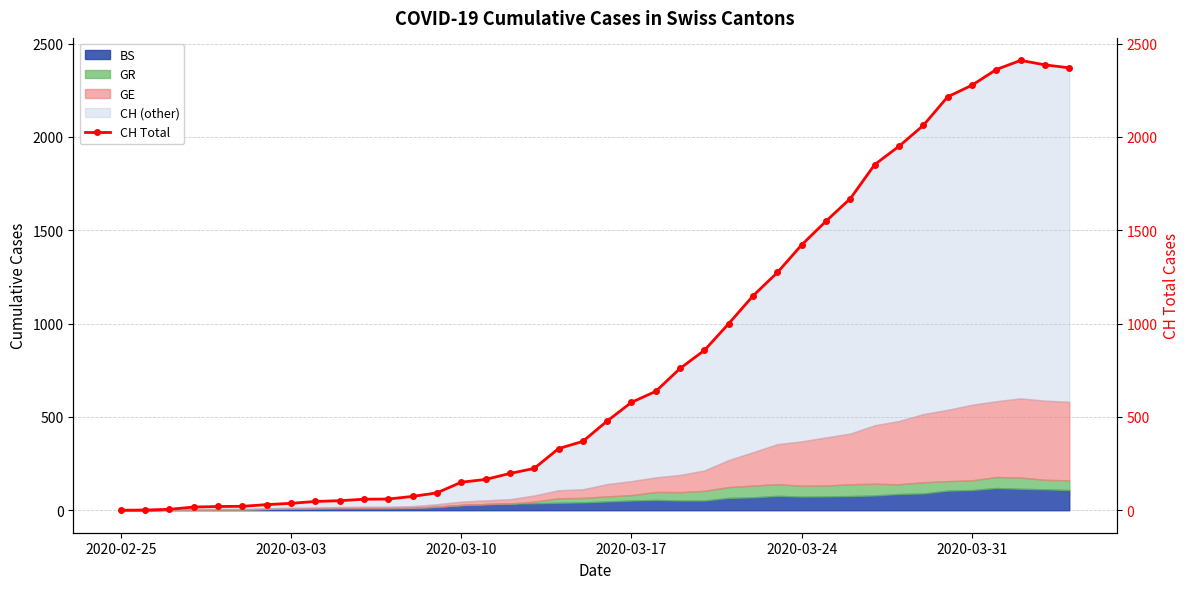

At which category does the chart reach its minimum across all series?

2020-02-25